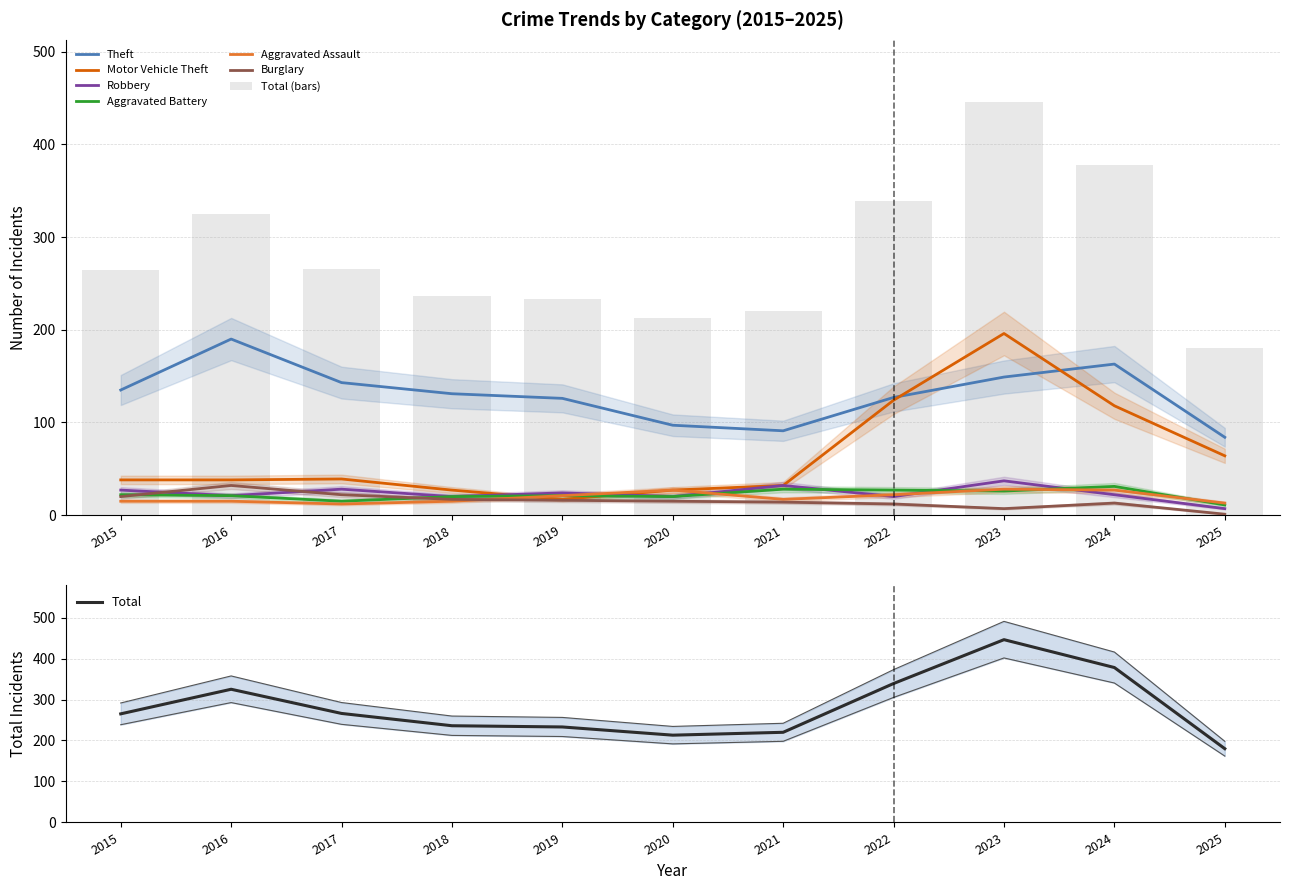

At which label does Robbery first exceed 22?

2015